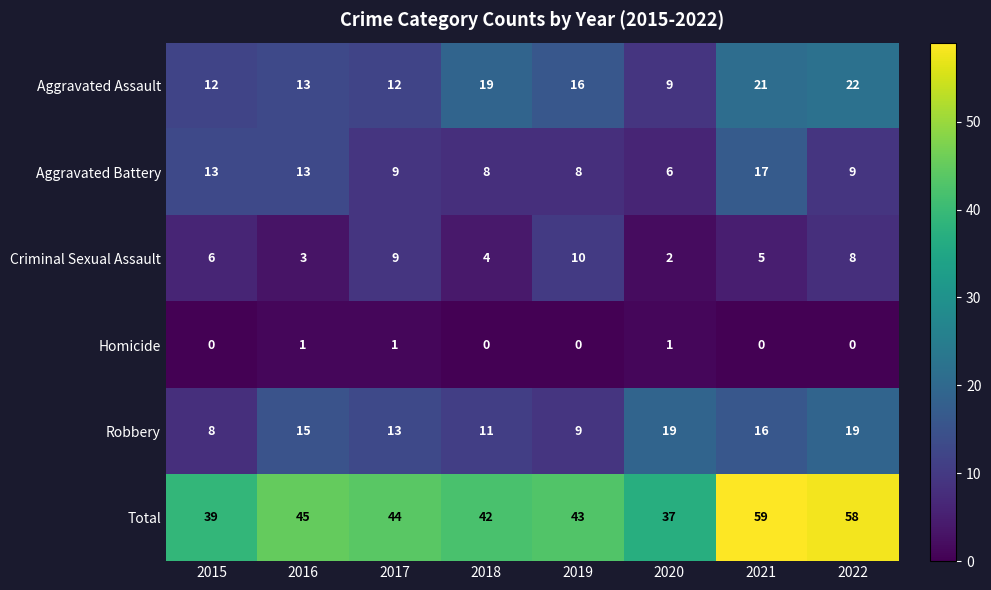

The value of Total at 2016 is 45. True or false?

True